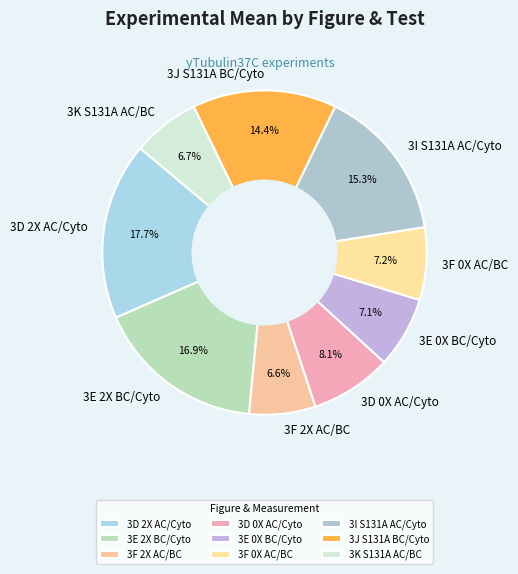

To the nearest percent, what is the difference between the 3J S131A BC/Cyto and 3D 2X AC/Cyto slice percentages?

3%